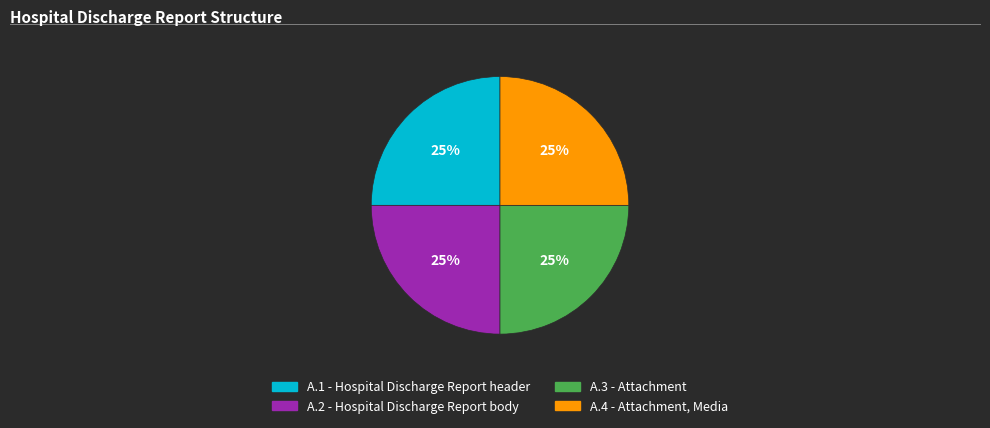

To the nearest percent, what is the combined percentage of A.1 - Hospital Discharge Report header and A.3 - Attachment?

50%